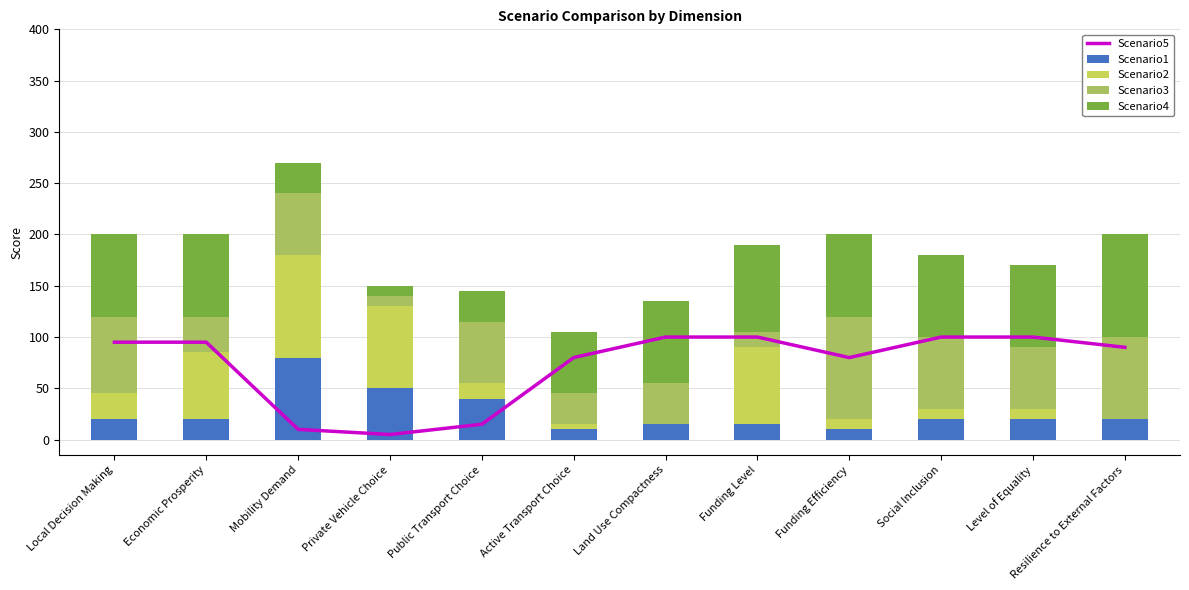

Which label corresponds to the smallest value in the chart?

Land Use Compactness